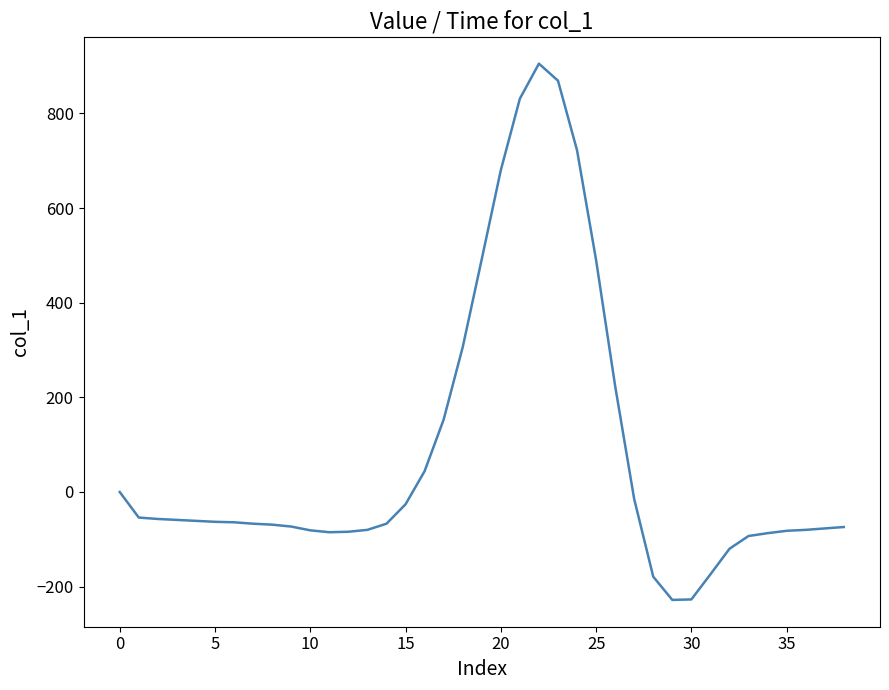

What is the difference between the maximum and minimum values?

1133